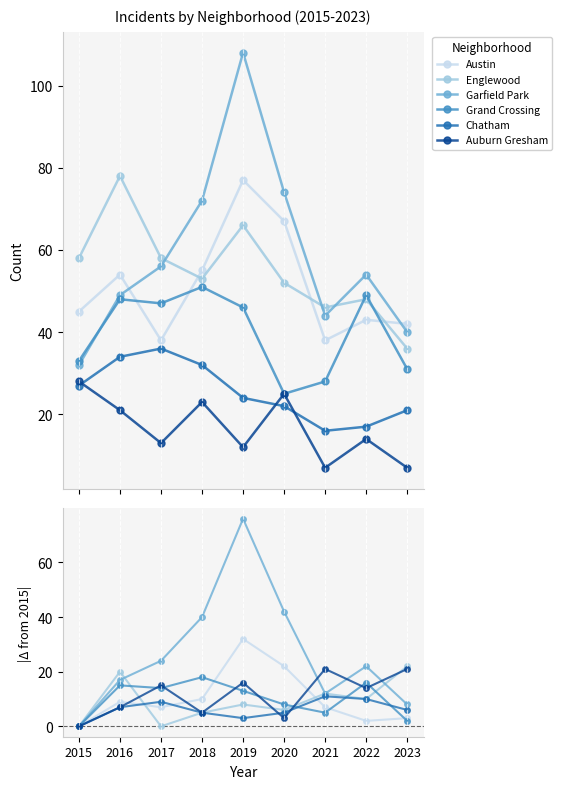

Where does the Austin series first go above 7?

2016